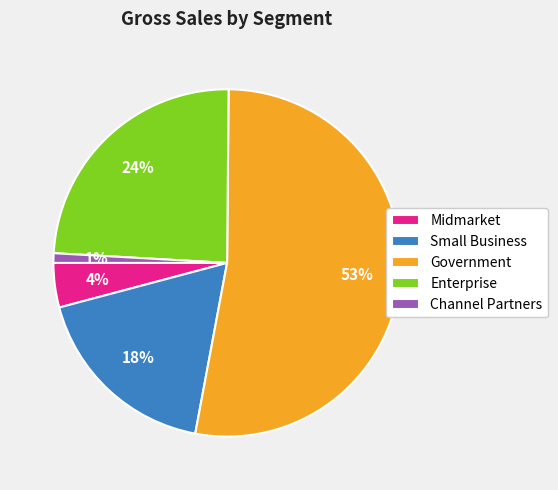

How many segments does this pie chart have?

5